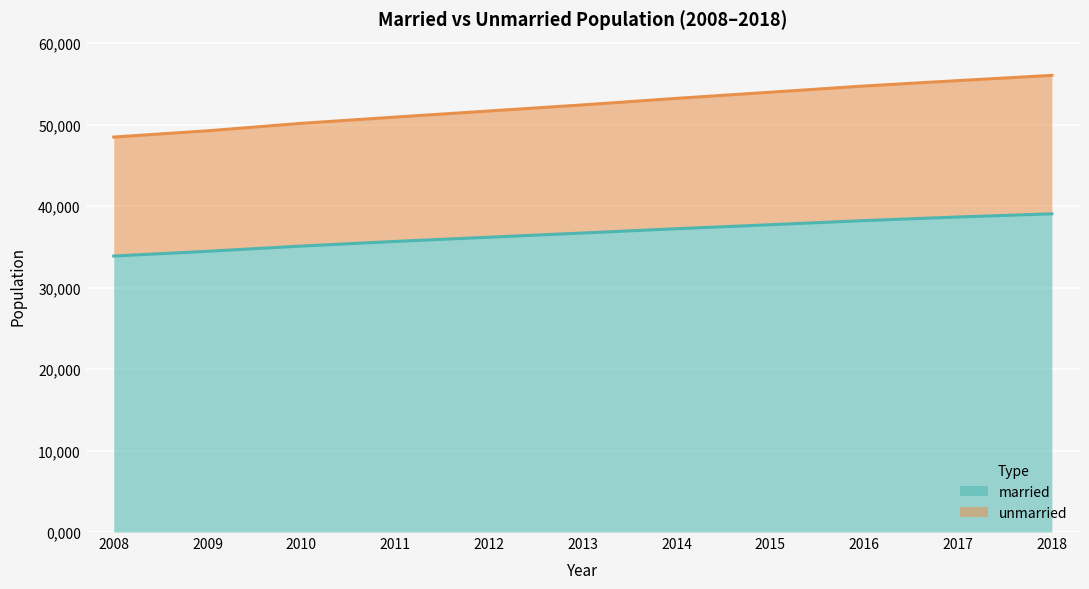

True or false: unmarried and married cross at least once.

False